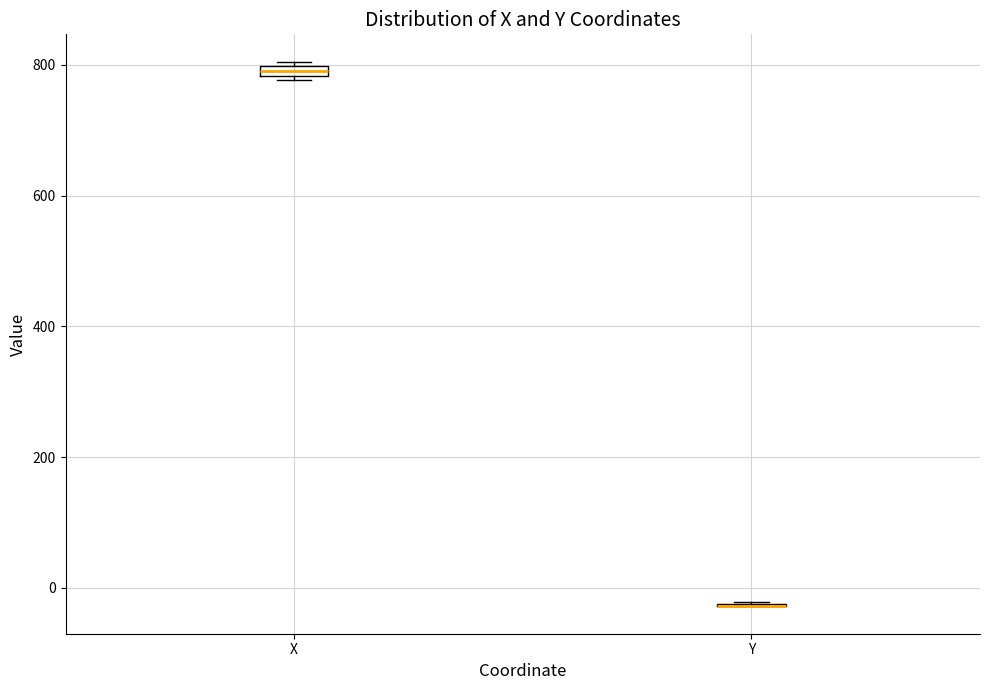

Where is the upper edge of the box for X on the y-axis? The values are not printed on the chart, so give them approximately, as read against the axis.

800